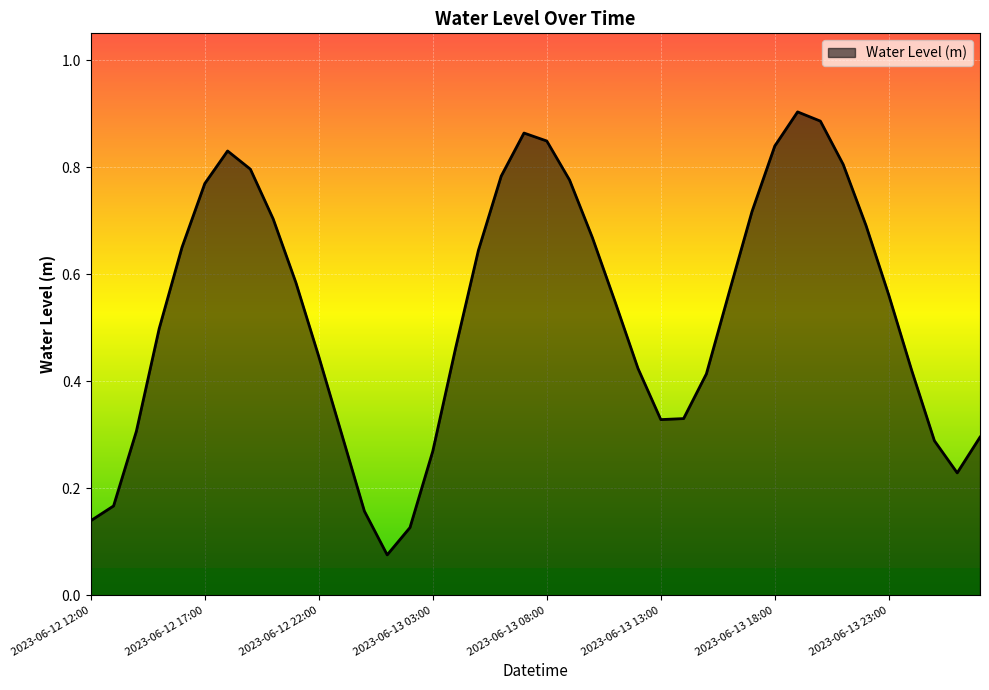

Does the chart have visible grid lines?

Yes